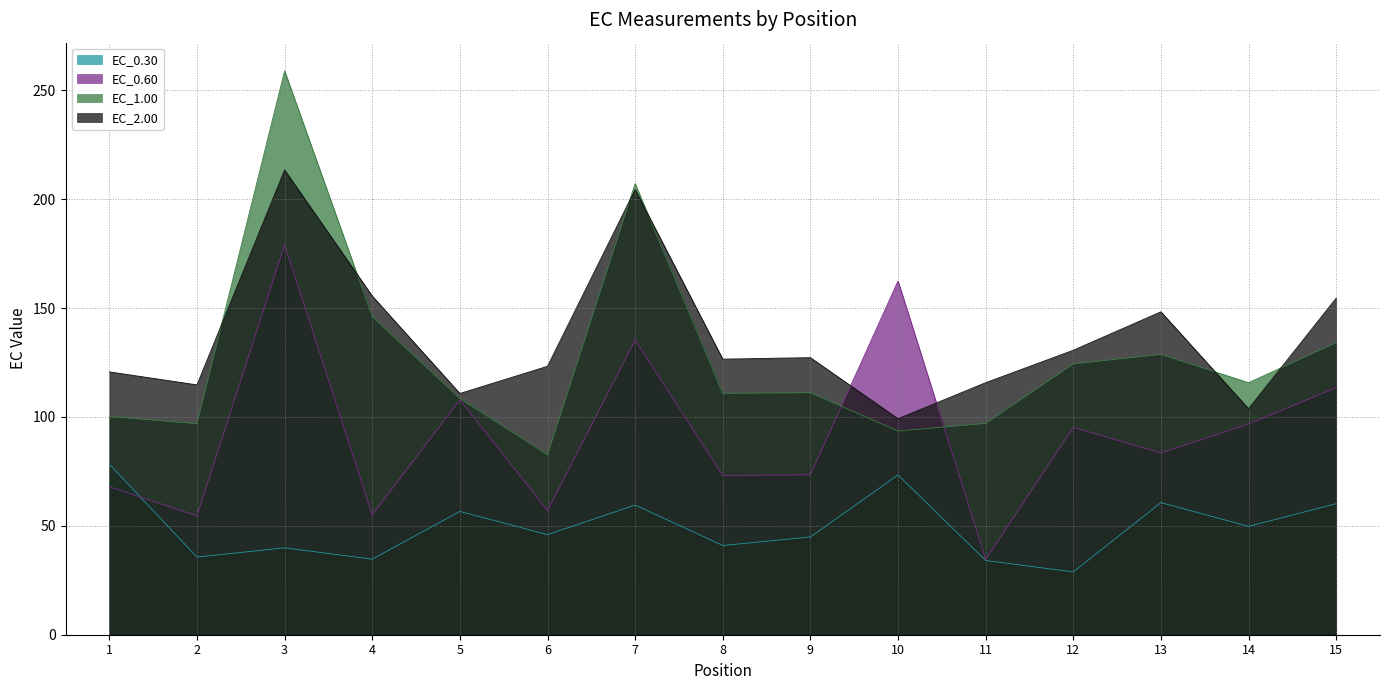

Does the chart have visible grid lines?

Yes